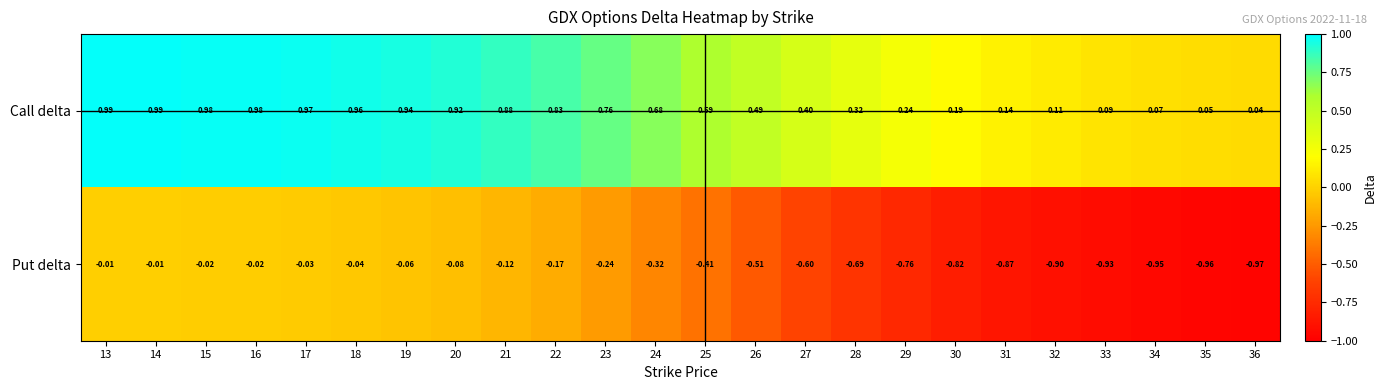

Is the value of Call delta at 20 greater than the value of Put delta at 13?

Yes